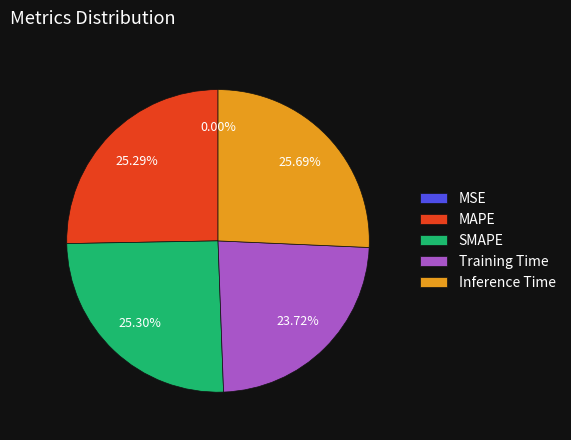

Does SMAPE represent more than half of the total?

No